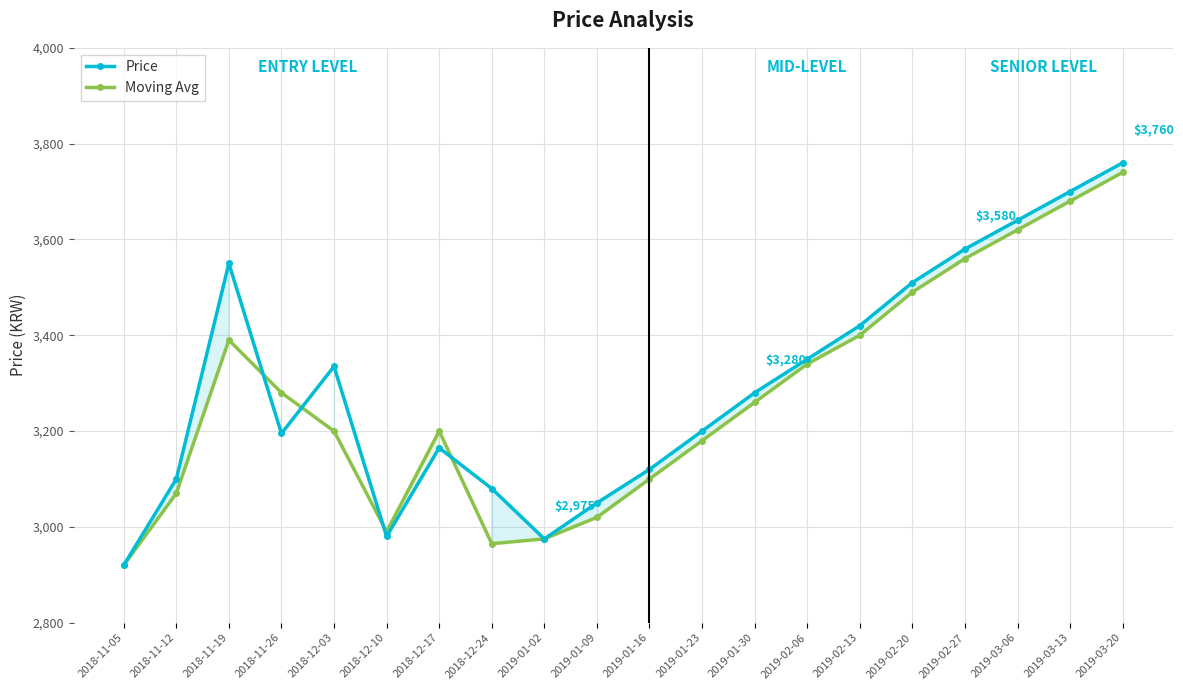

What is the difference between the second highest and second lowest values in the Price series?

725